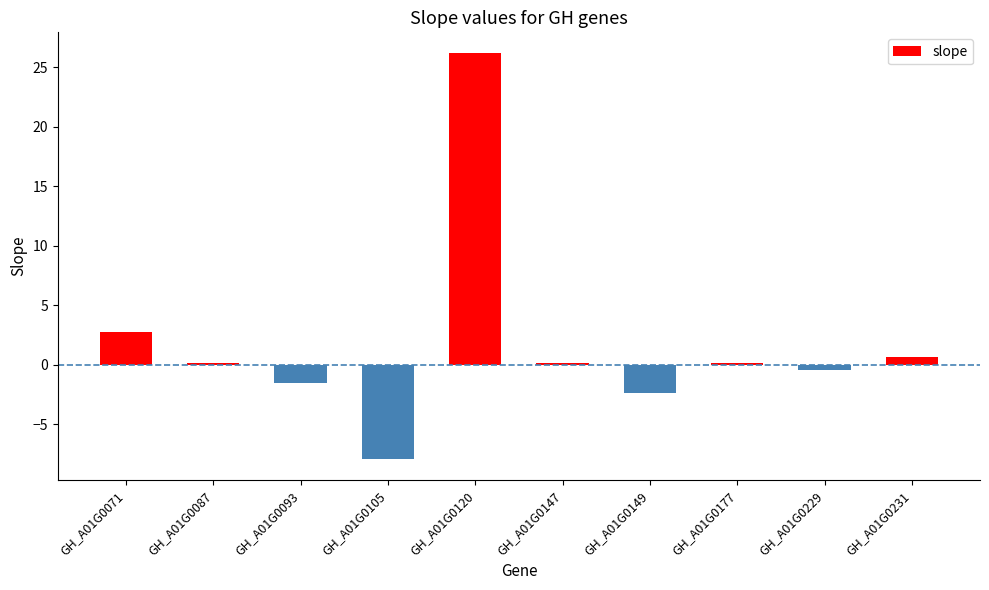

The chart shows a value of 0.2 at GH_A01G0147. True or false?

True